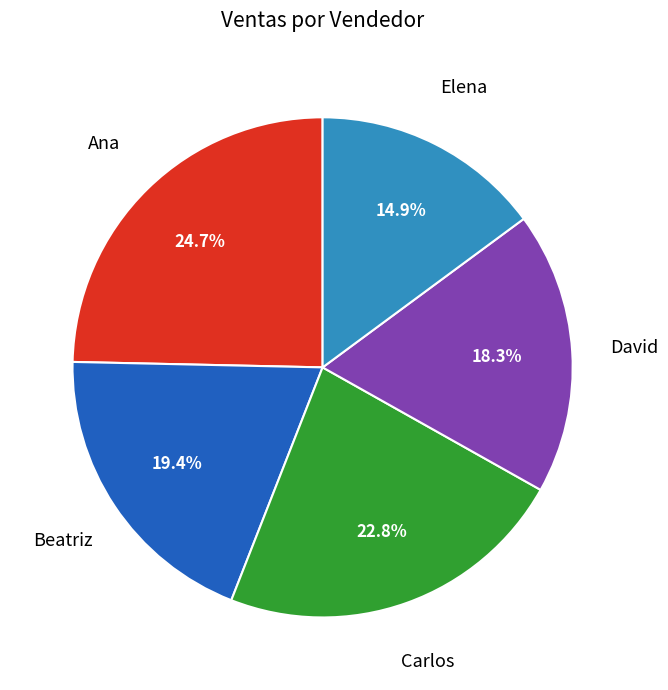

Count the number of slices in the pie.

5